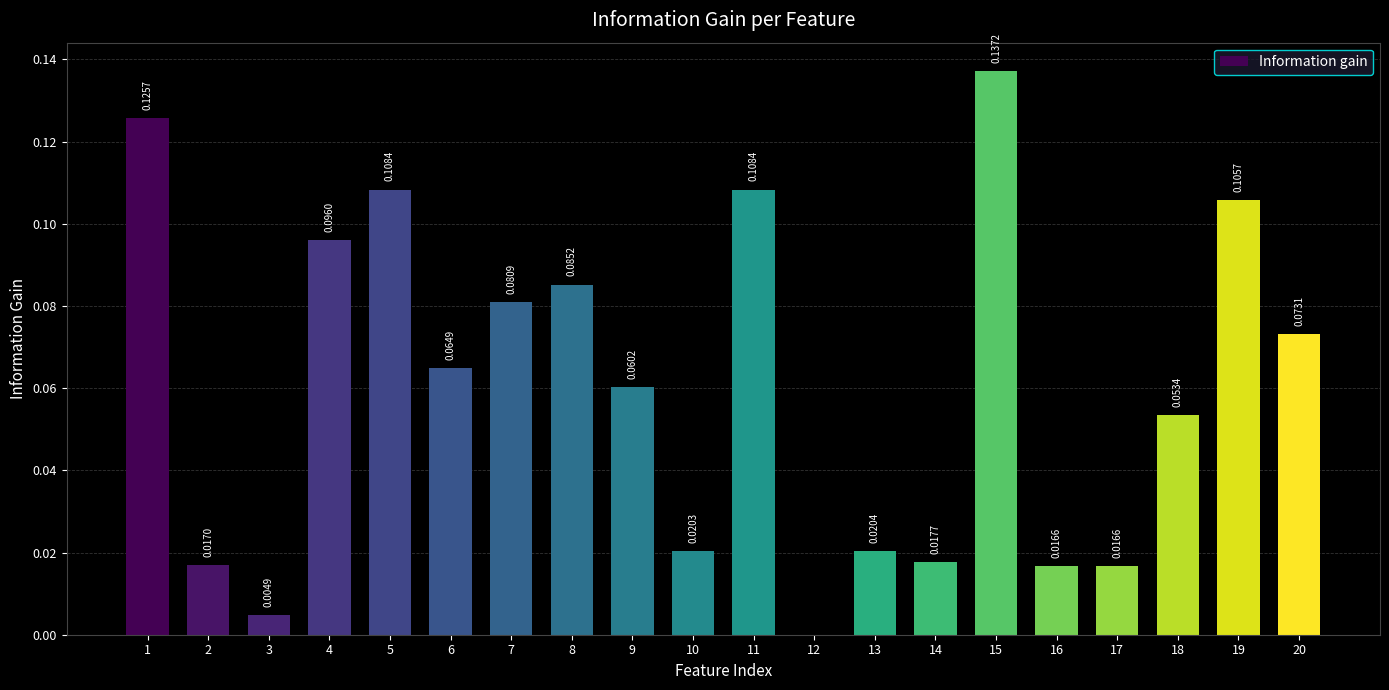

The value at 13 is 0.0. True or false?

True